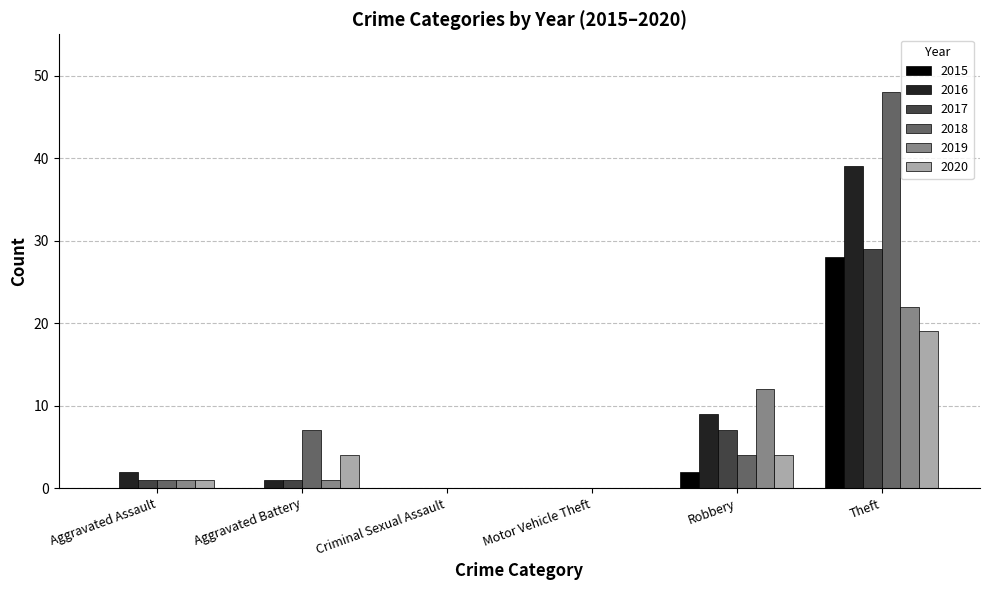

What is the total value across all series at Robbery?

38